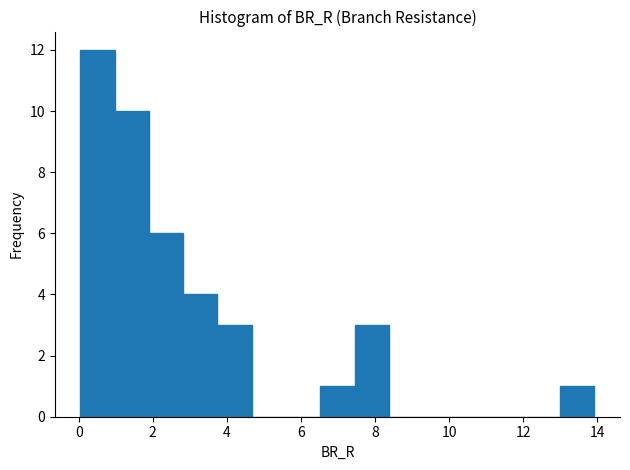

Reading left to right, list every bar in this chart as the range it spans on the x-axis followed by its height. Neither the bar edges nor the heights are printed on the chart, so give them approximately, as read against the axes.

0.0 to 1.0: 12
1.0 to 1.8: 10
1.8 to 2.8: 6
2.8 to 3.8: 4
3.8 to 4.6: 3
4.6 to 5.6: 0
5.6 to 6.6: 0
6.6 to 7.4: 1
7.4 to 8.4: 3
8.4 to 9.2: 0
9.2 to 10.2: 0
10.2 to 11.2: 0
11.2 to 12.0: 0
12.0 to 13.0: 0
13.0 to 14.0: 1